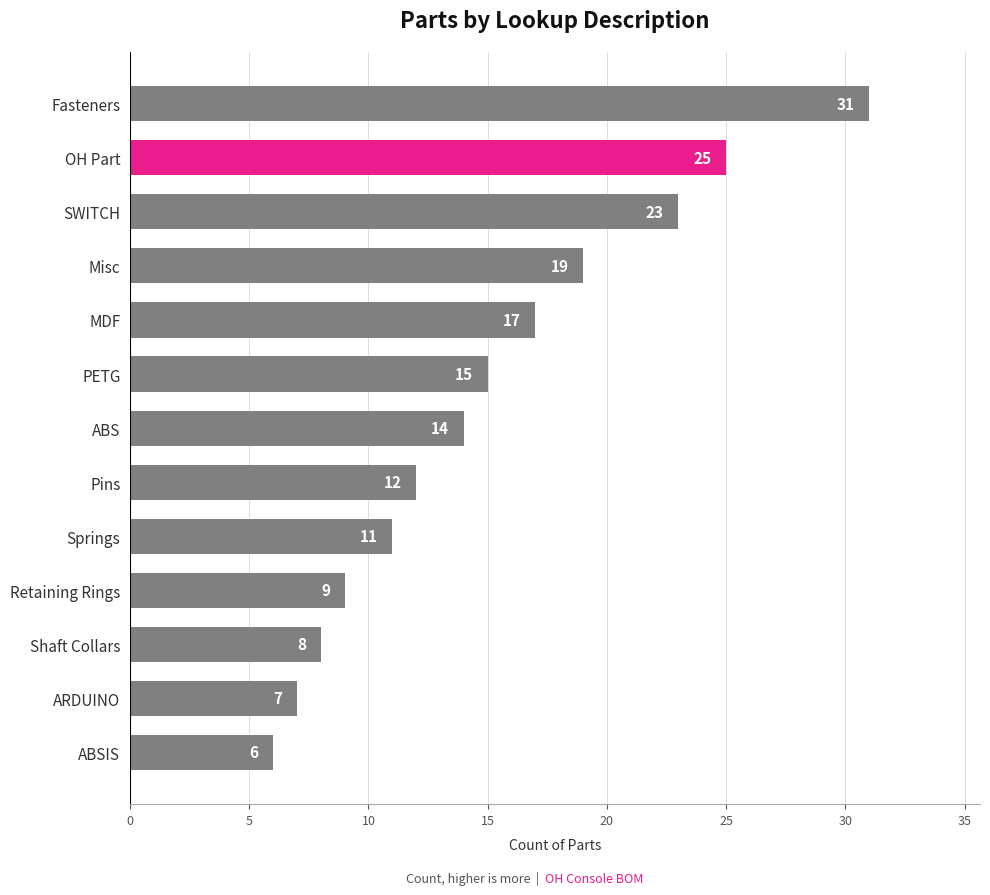

Are the bars horizontal?

Yes